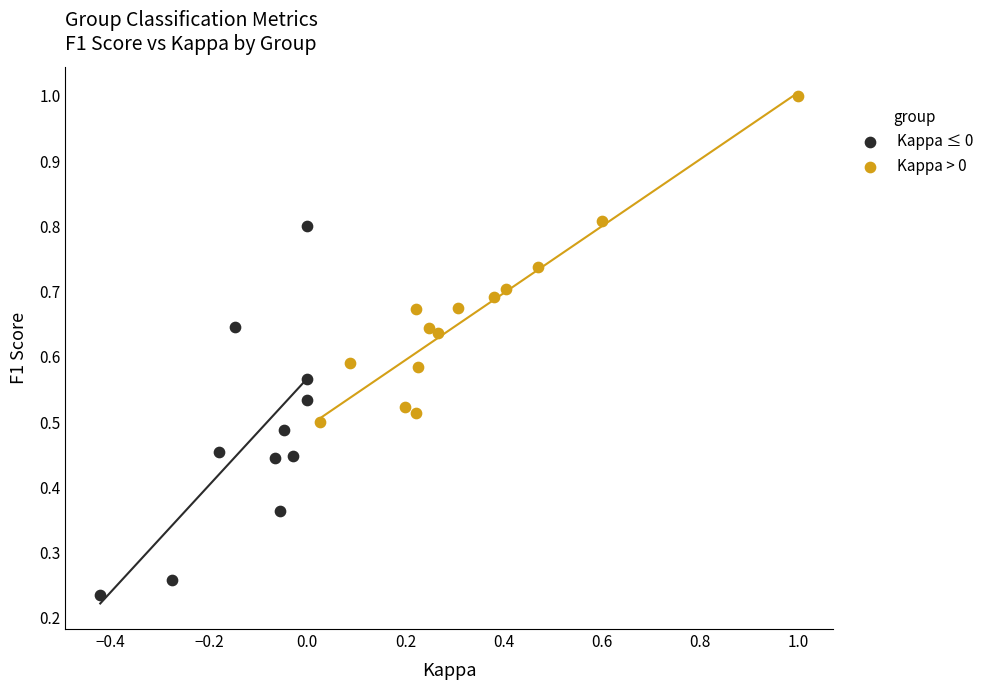

Which series has the widest spread of Y values?

Kappa ≤ 0